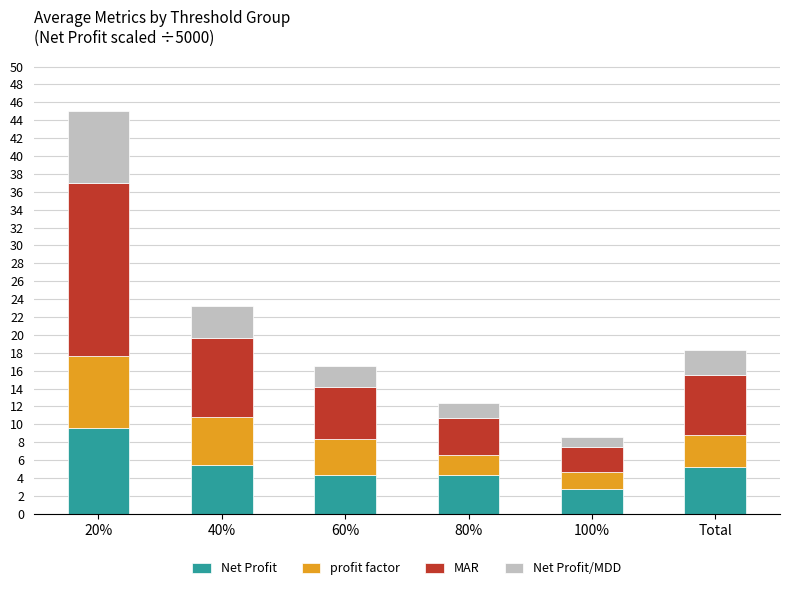

True or false: Net Profit has a value of 4.3 at 80%.

True